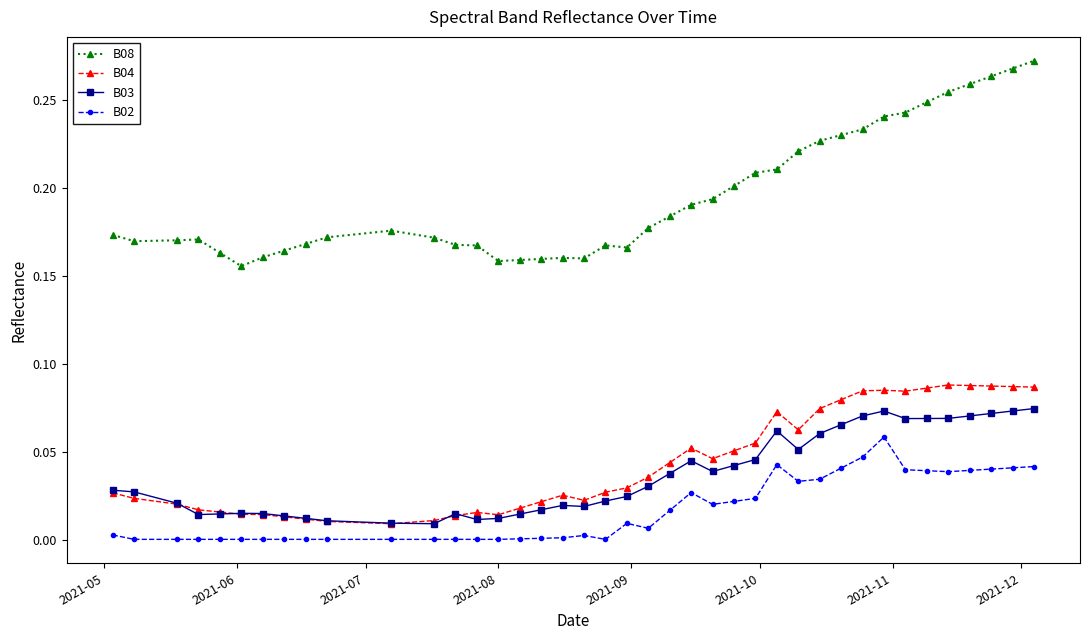

True or false: B02 has more than 1 interior local peaks.

True